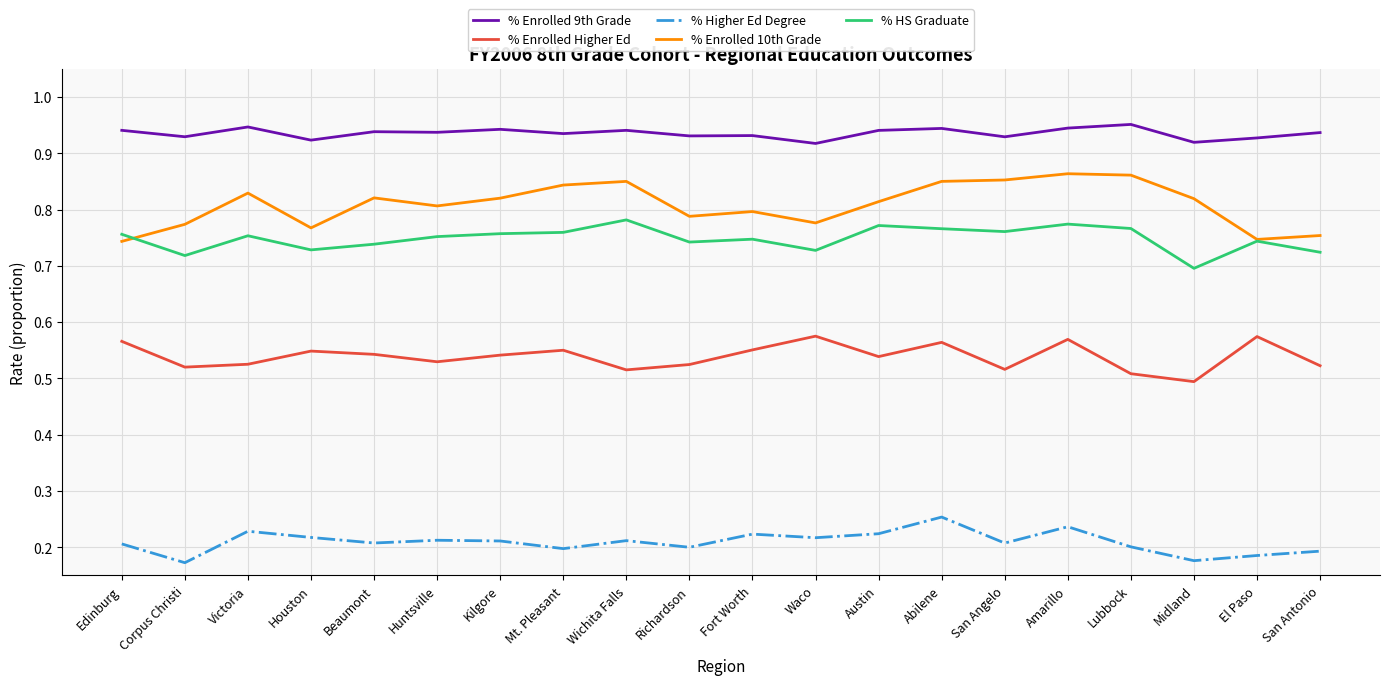

True or false: % Higher Ed Degree and % Enrolled 10th Grade intersect in this chart.

False